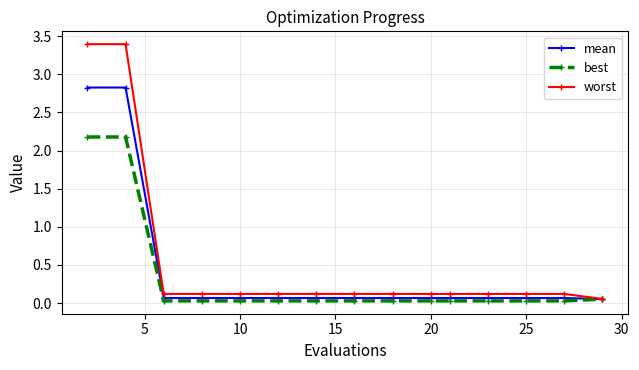

Which series has the largest range (max minus min)?

worst